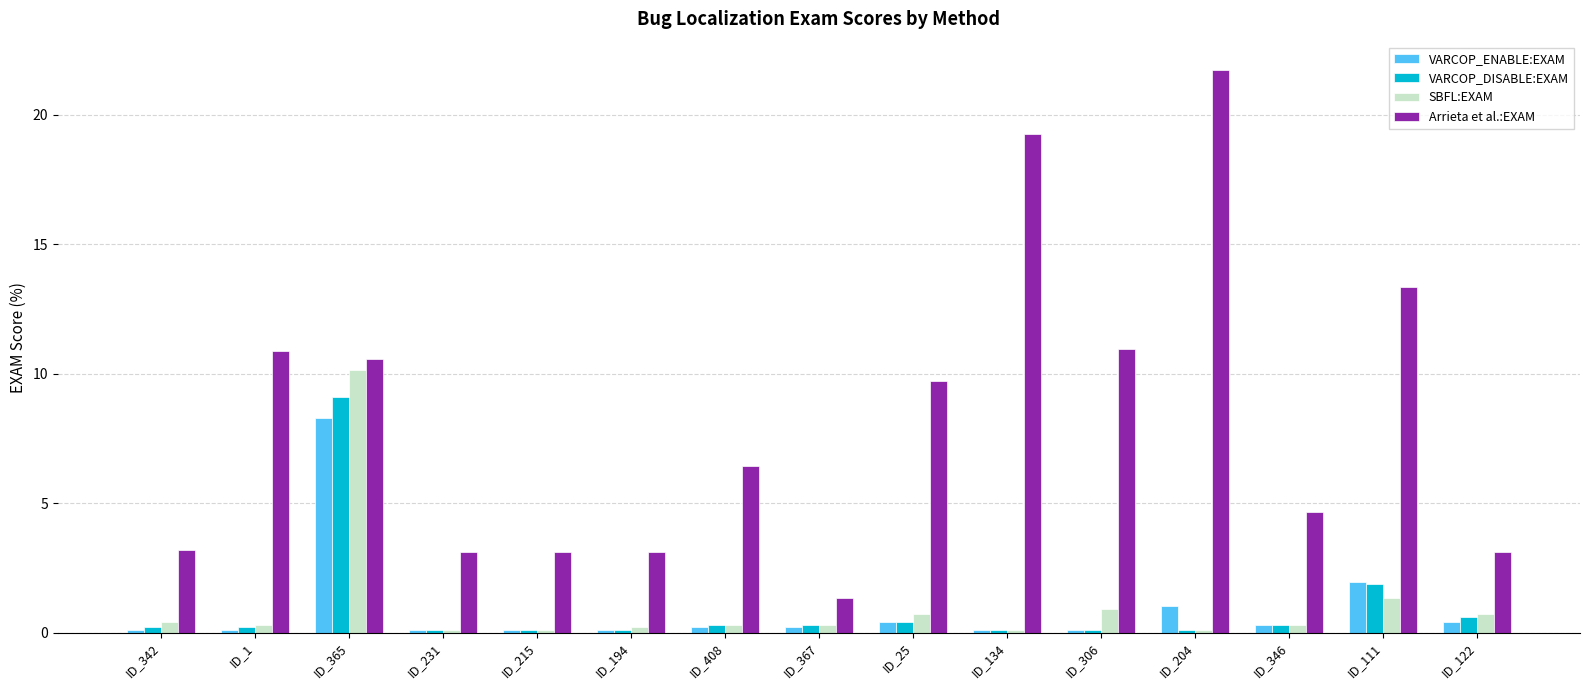

The VARCOP_DISABLE:EXAM series shows 0.4 at ID_25. True or false?

True